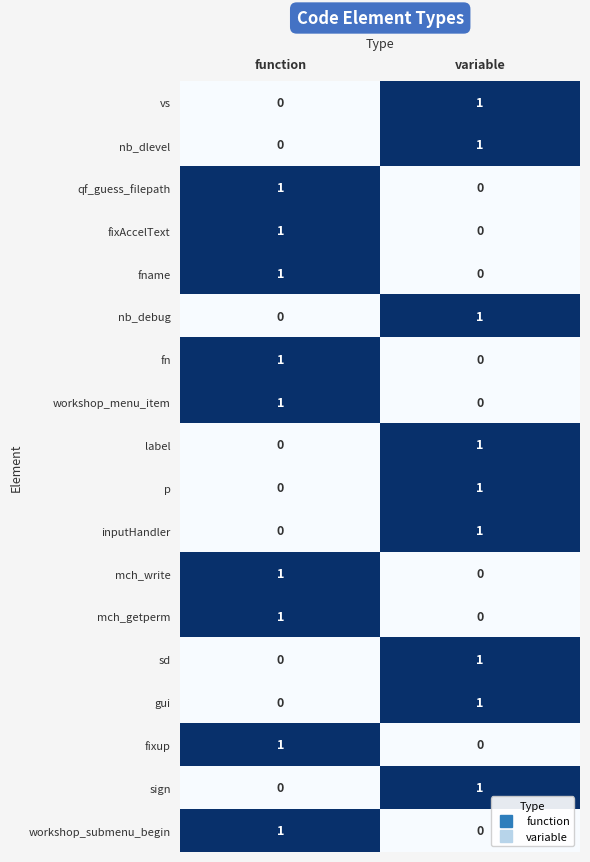

At how many categories does at least one series exceed 0?

2